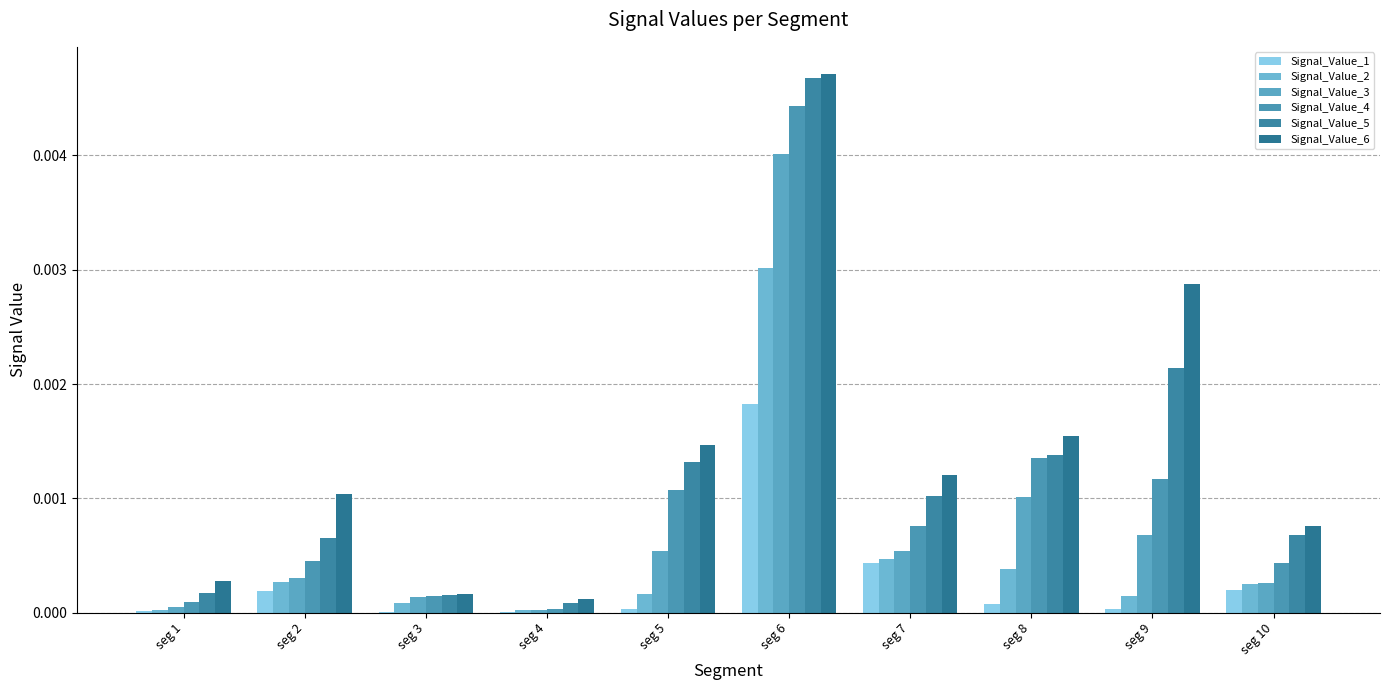

Is the value of Signal_Value_5 at seg 4 greater than the value of Signal_Value_6 at seg 6?

No